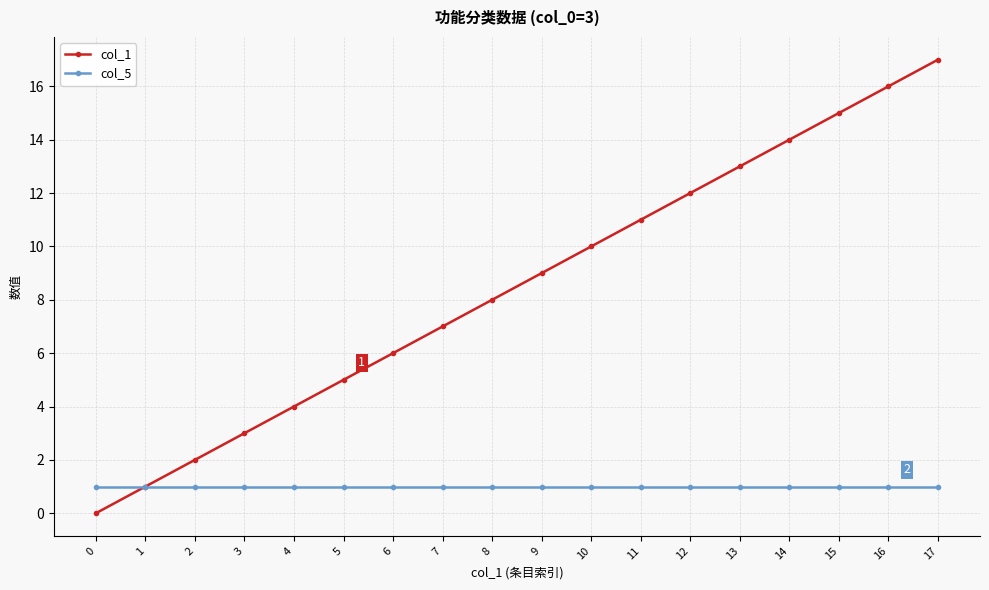

What is the value of the col_5 point at the 4th from the left?

1